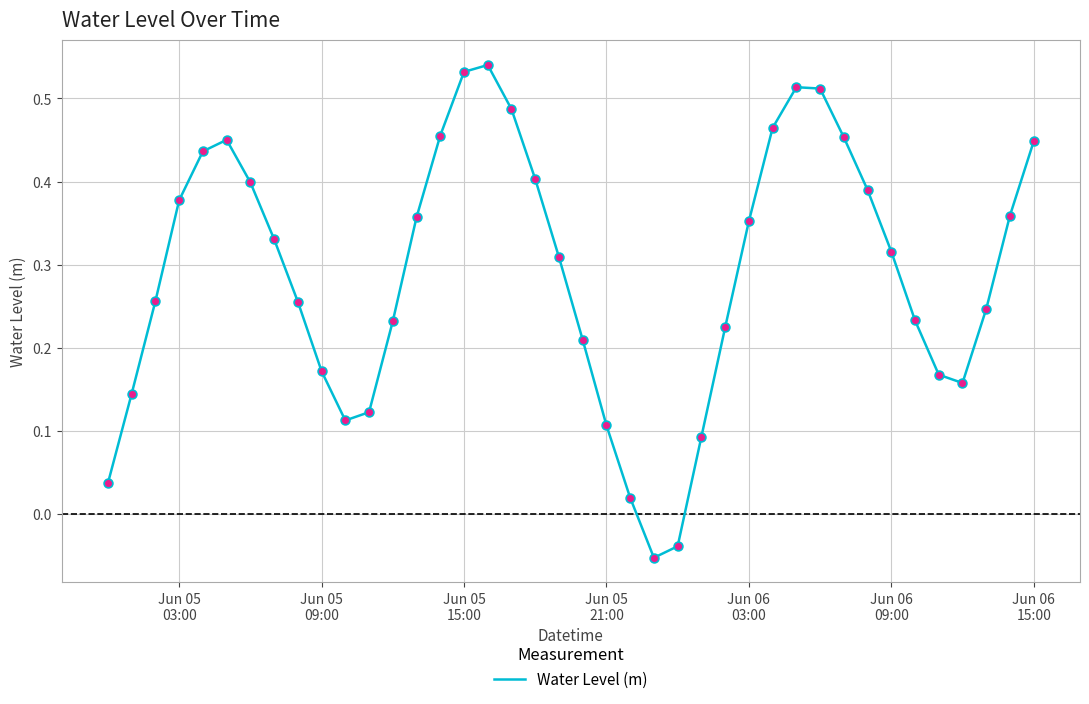

What is the difference between the maximum and minimum values?

0.6